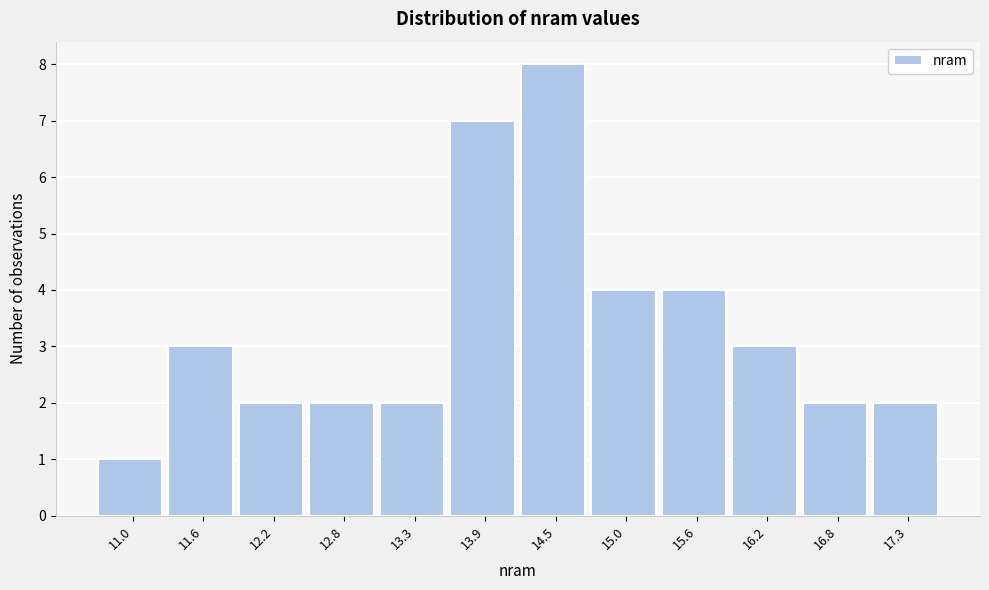

Reading left to right, list every bar in this chart as the range it spans on the x-axis followed by its height. Neither the bar edges nor the heights are printed on the chart, so give them approximately, as read against the axes.

10.8 to 11.3: 1
11.3 to 11.9: 3
11.9 to 12.5: 2
12.5 to 13.0: 2
13.0 to 13.6: 2
13.6 to 14.2: 7
14.2 to 14.8: 8
14.8 to 15.3: 4
15.3 to 15.9: 4
15.9 to 16.5: 3
16.5 to 17.1: 2
17.1 to 17.6: 2